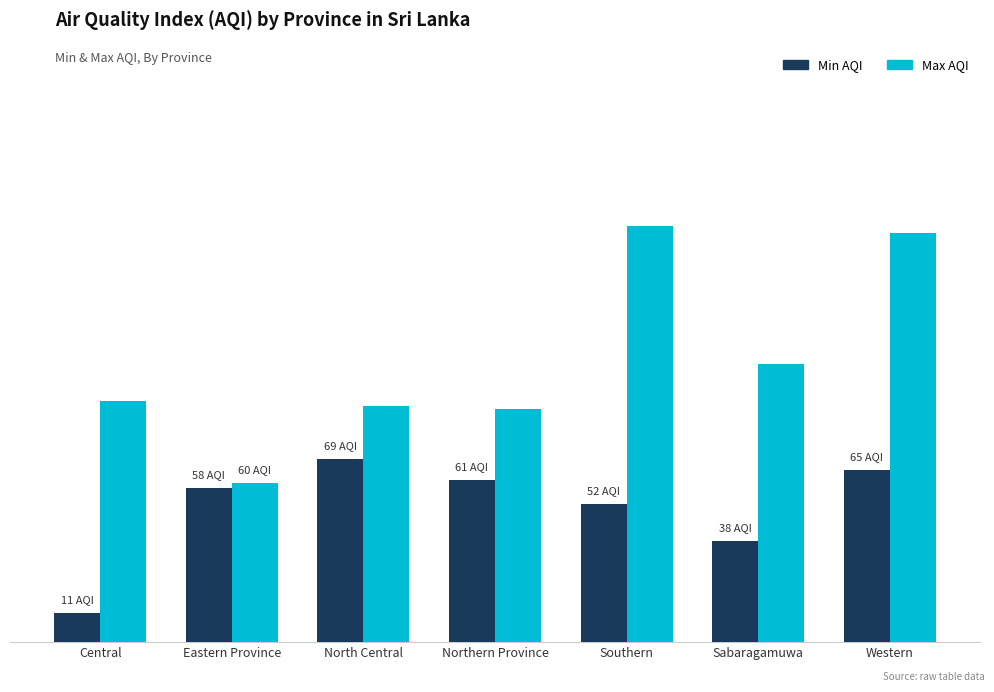

What is the value of the Min AQI bar at the 3rd from the left?

69